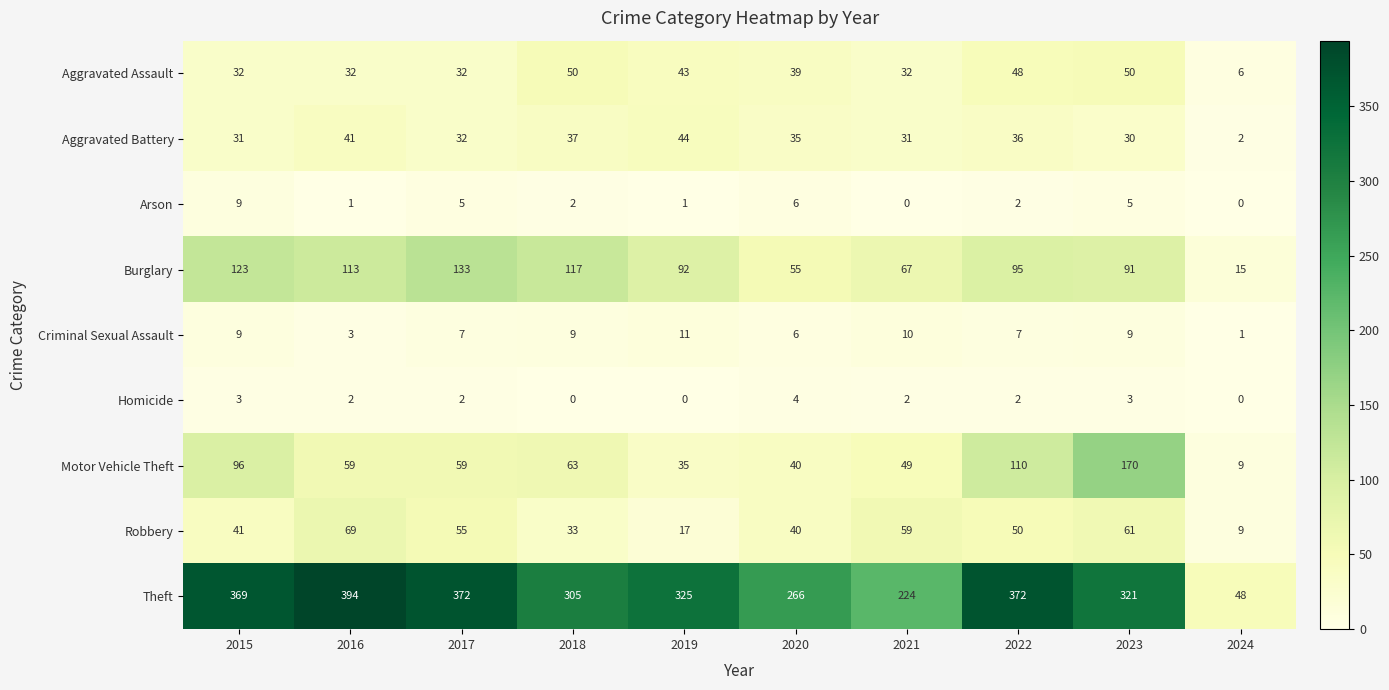

Which series has the largest total across all categories?

Theft